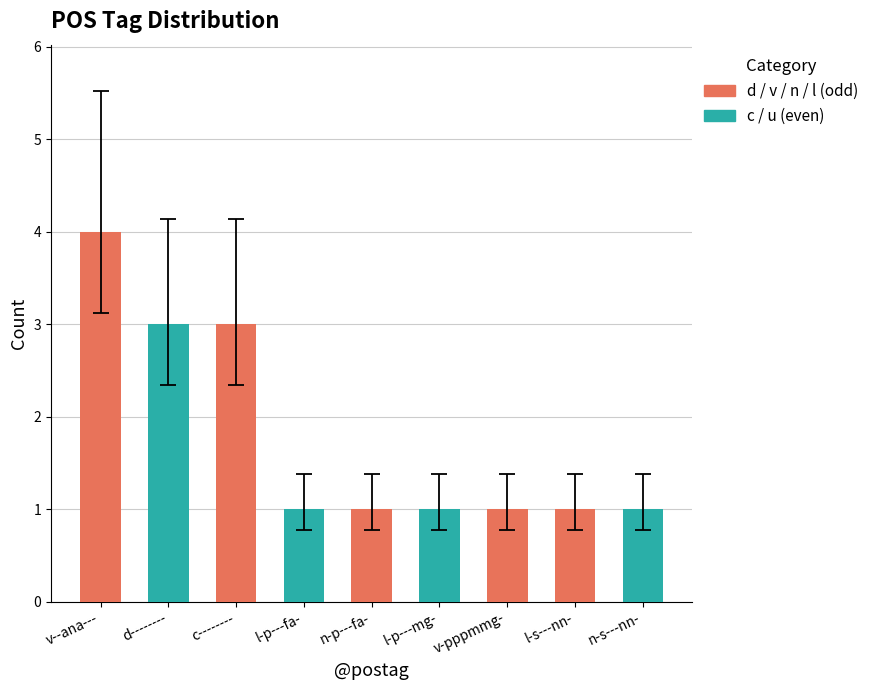

Are the bars horizontal?

No